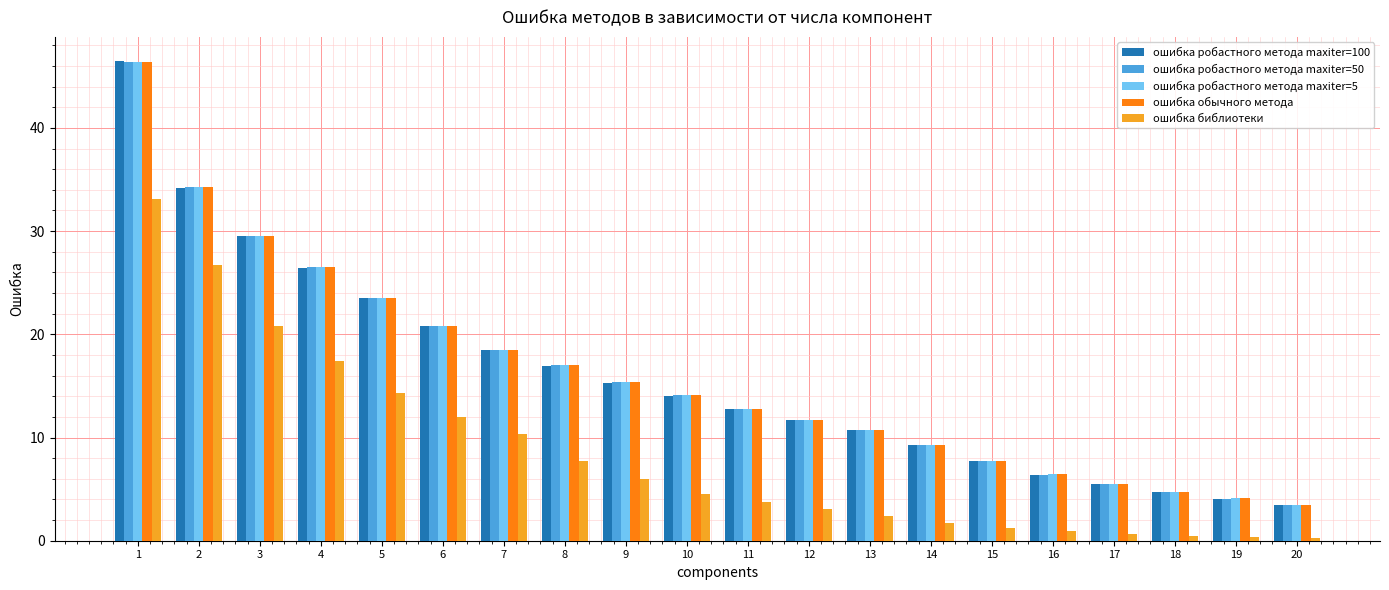

How many bars are there in each group?

5